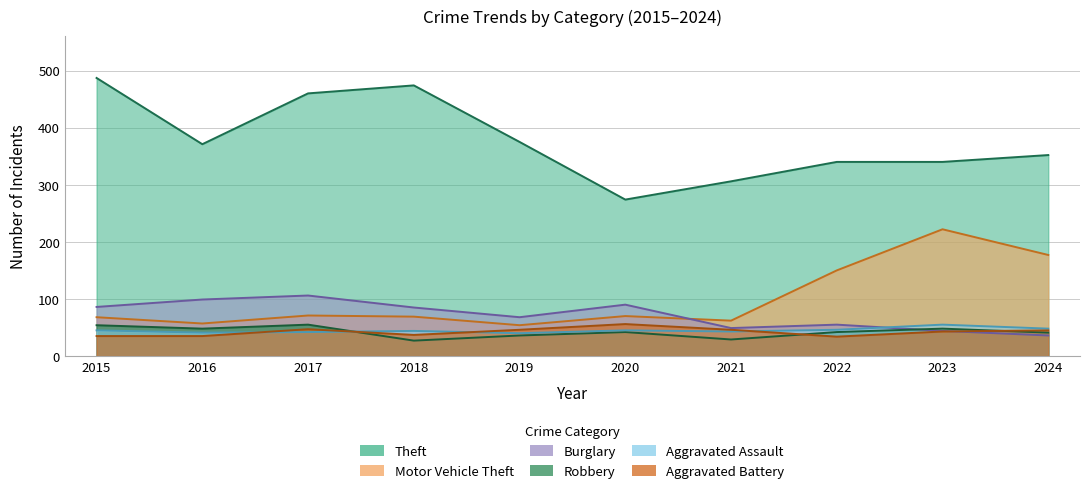

What is the difference between the second highest and second lowest values in the Robbery series?

25